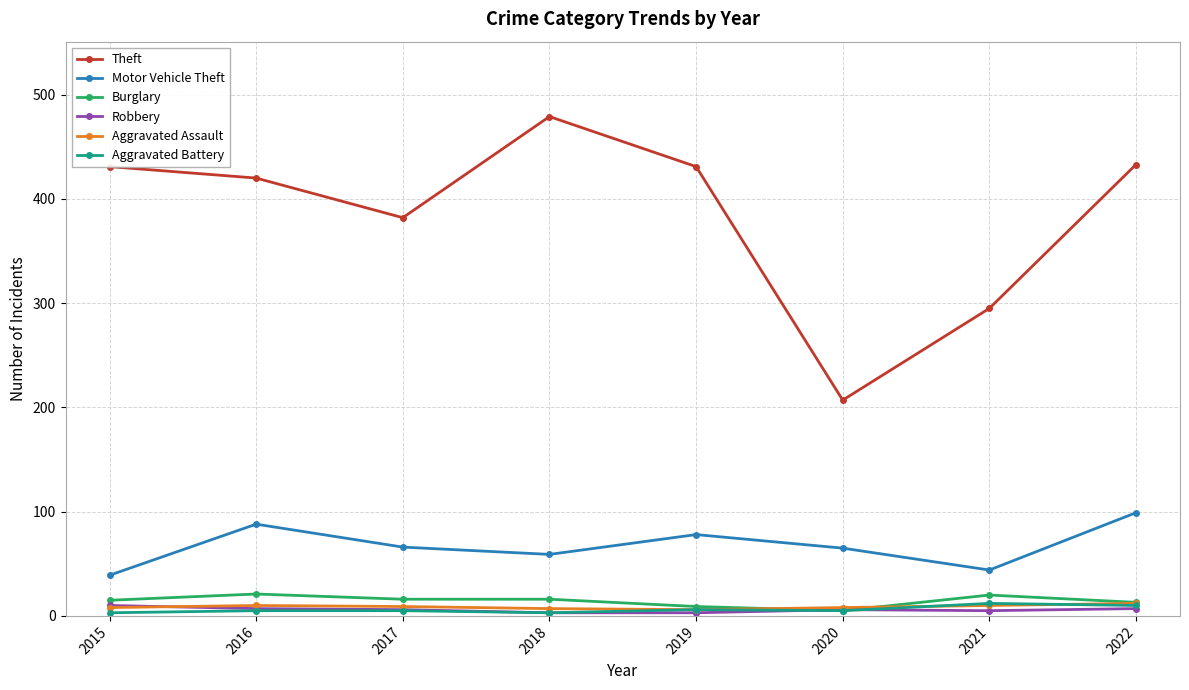

The Motor Vehicle Theft series shows 88 at 2016. True or false?

True